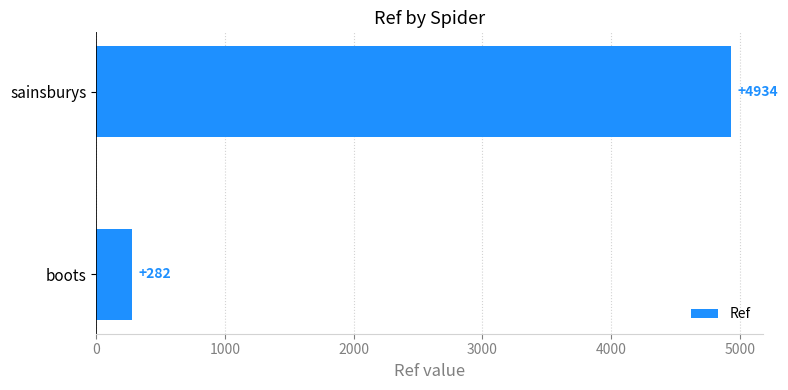

What is the approximate value at boots?

282